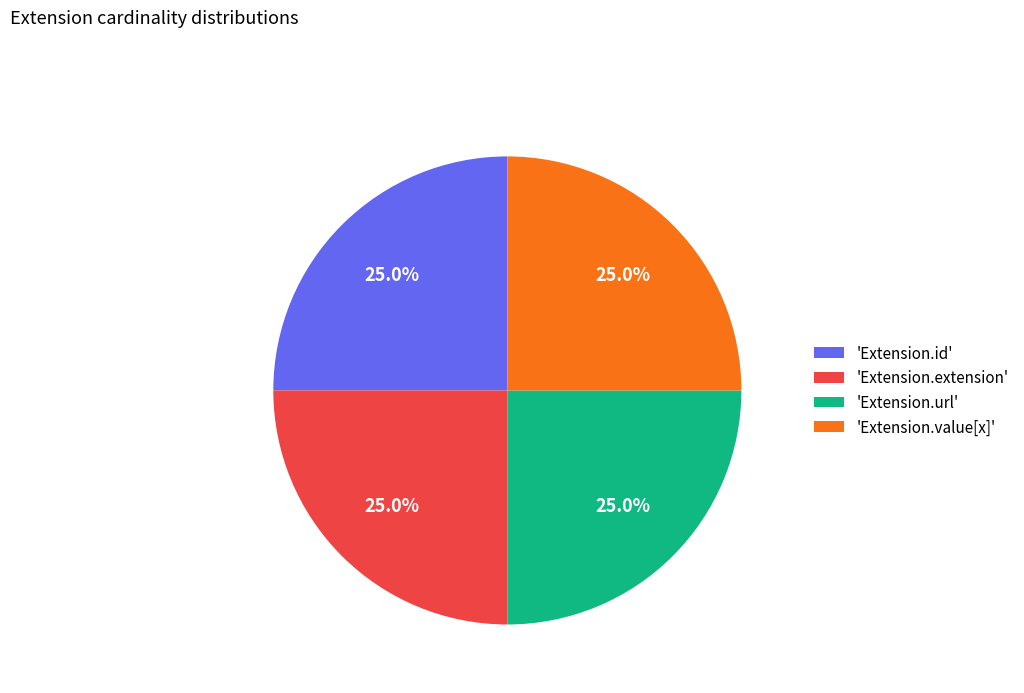

What percentage do 'Extension.value[x]' and 'Extension.url' together represent?

50.0%